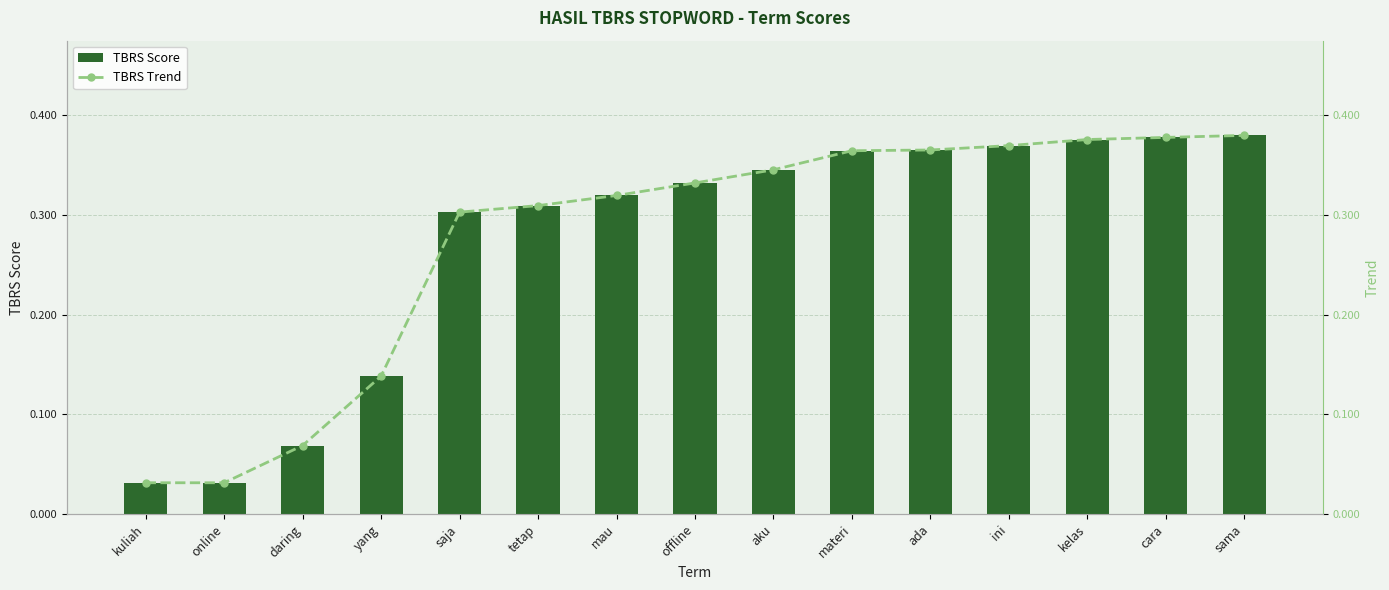

What position from the right is sama?

1